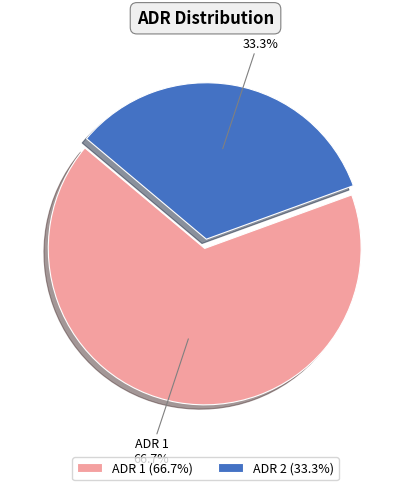

Rank the categories by value from lowest to highest.

ADR 2, ADR 1